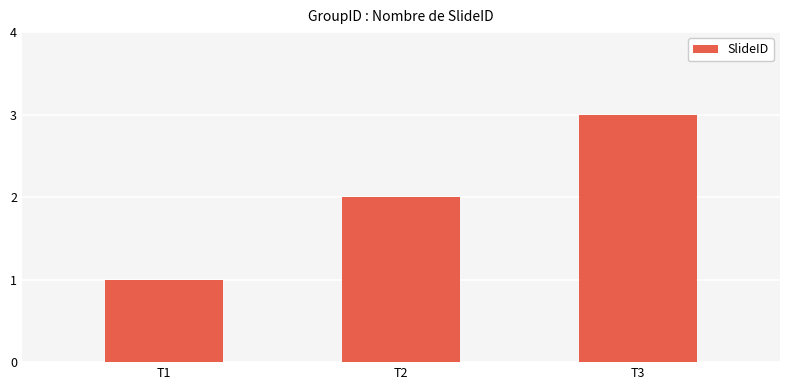

How many series are shown in this chart?

1